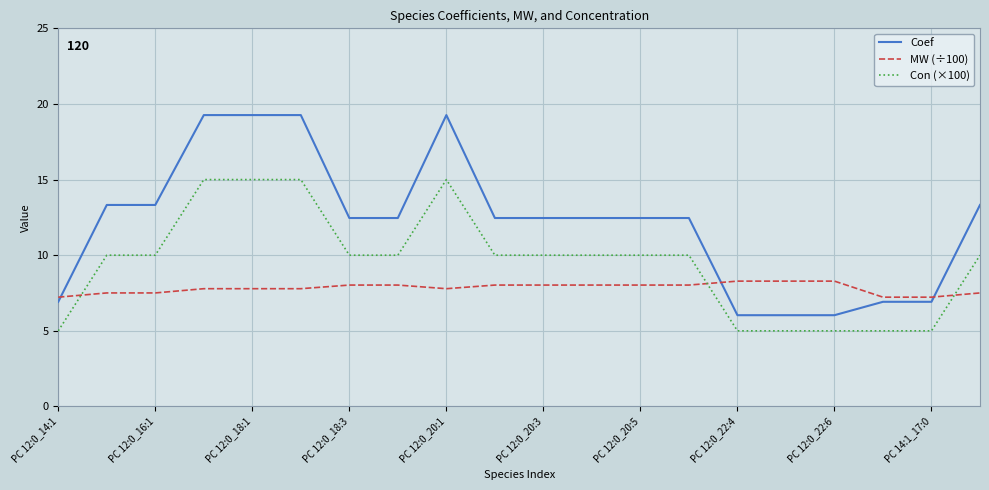

What is the minimum value shown in the chart?

5.0